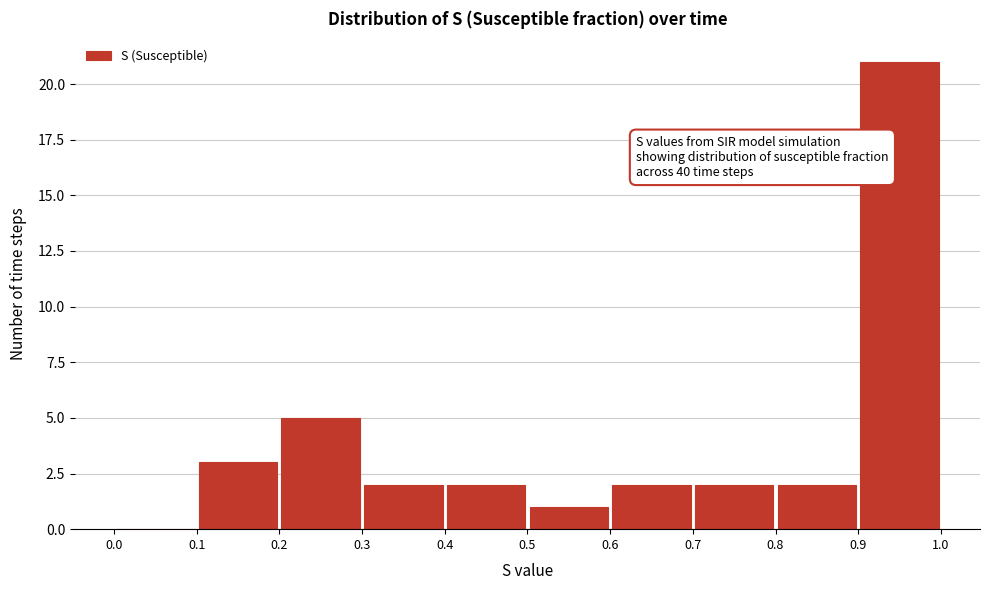

Over which range of the x-axis is the bar tallest?

0.9 to 1.0